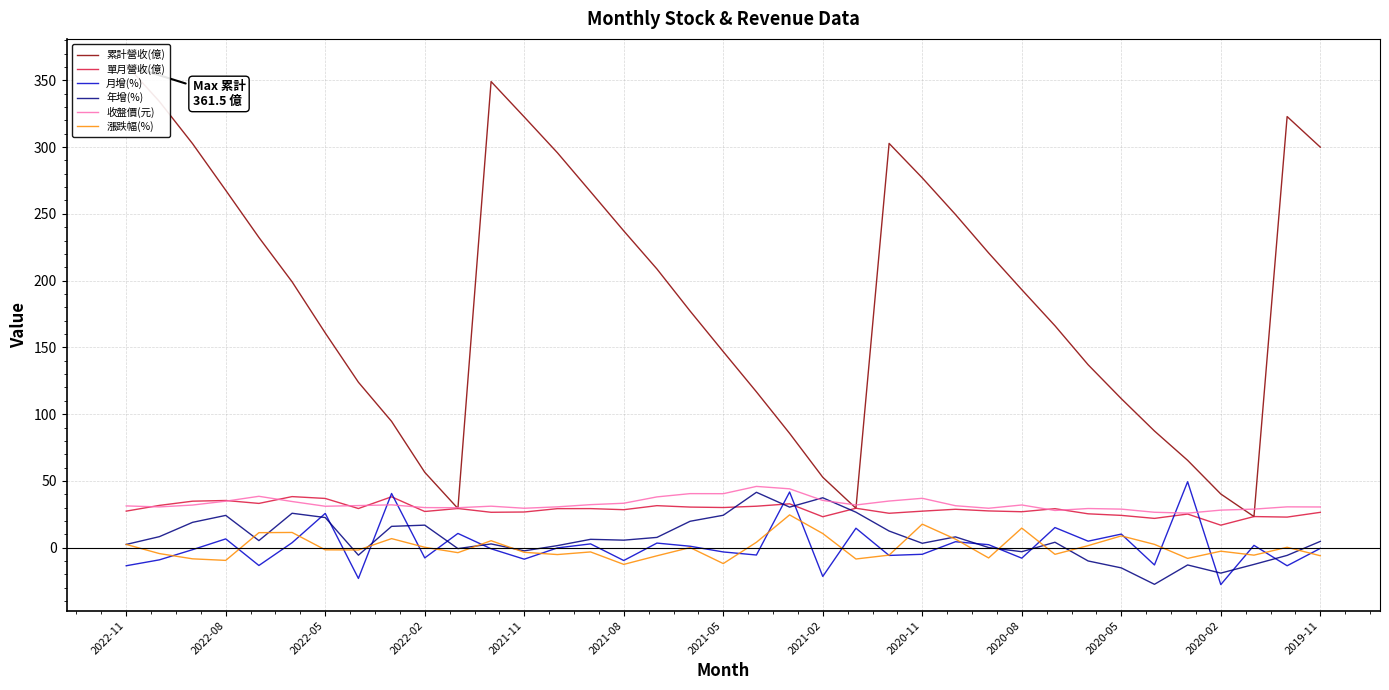

Between 2022-08 and 31, which series saw the biggest shift?

累計營收(億)